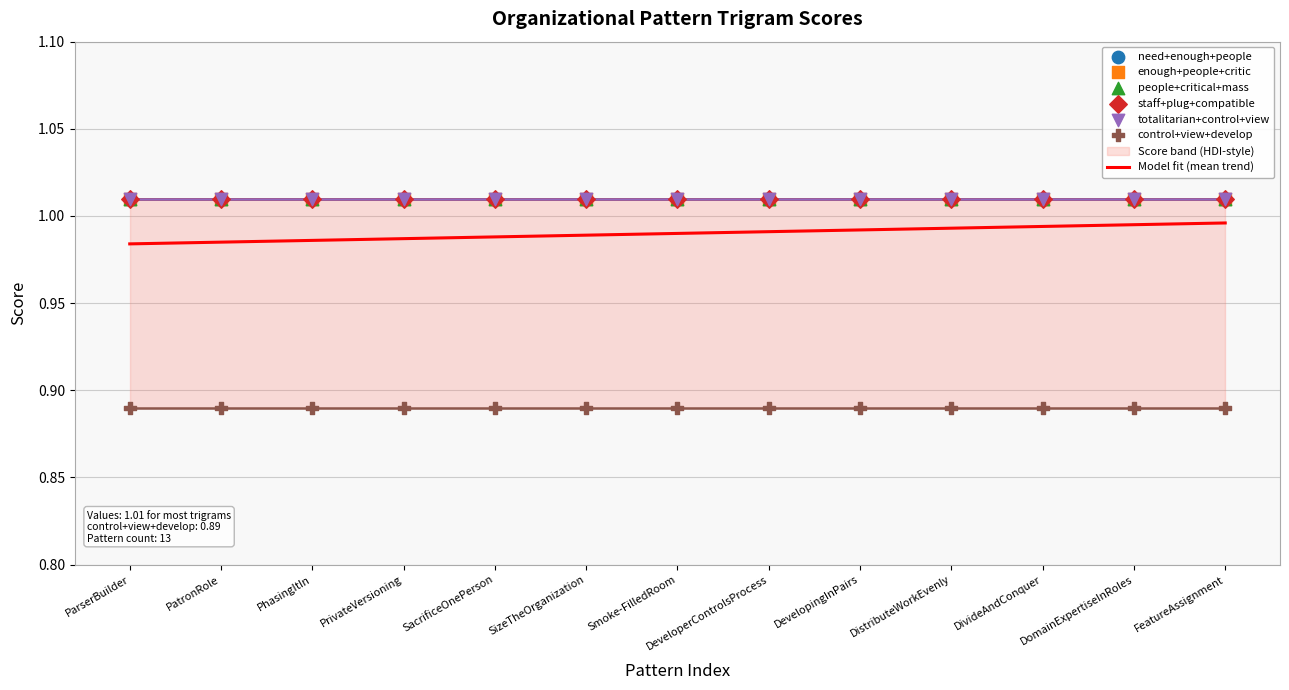

At how many categories does at least one series exceed 0?

13